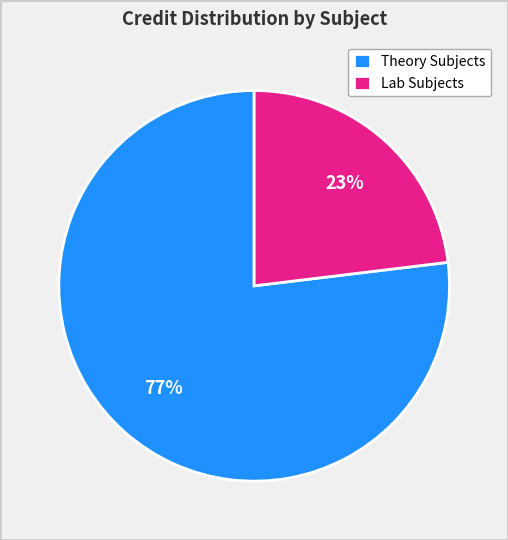

What is the ratio of the value at Theory Subjects to the value at Lab Subjects?

3.3